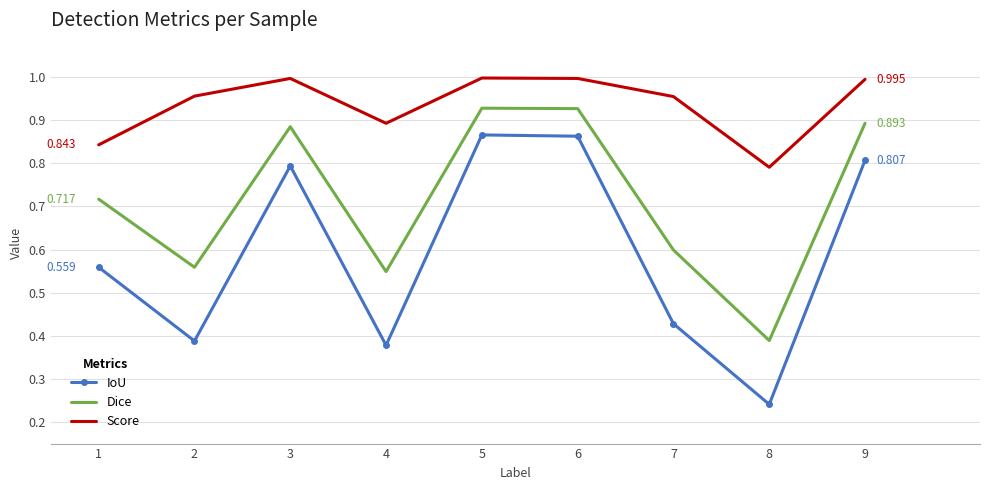

True or false: Score has more than 2 interior local peaks.

False